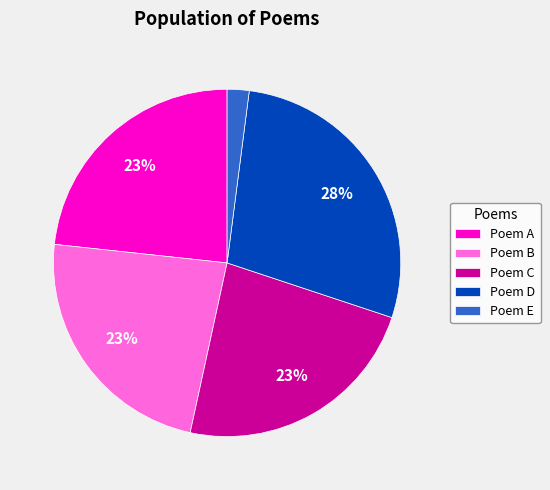

True or false: Poem E accounts for 2% of the total.

True